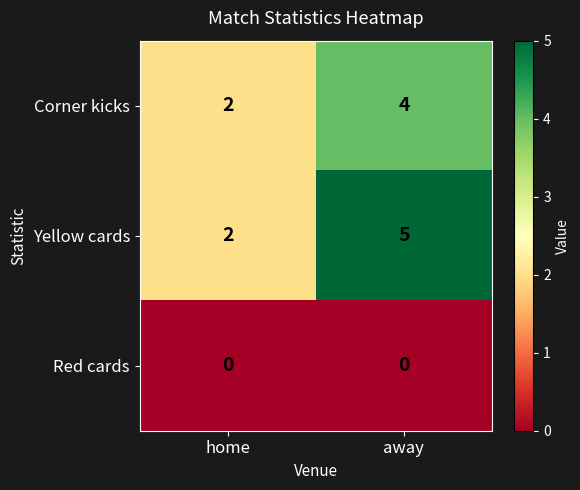

What is the total value across all series at away?

9